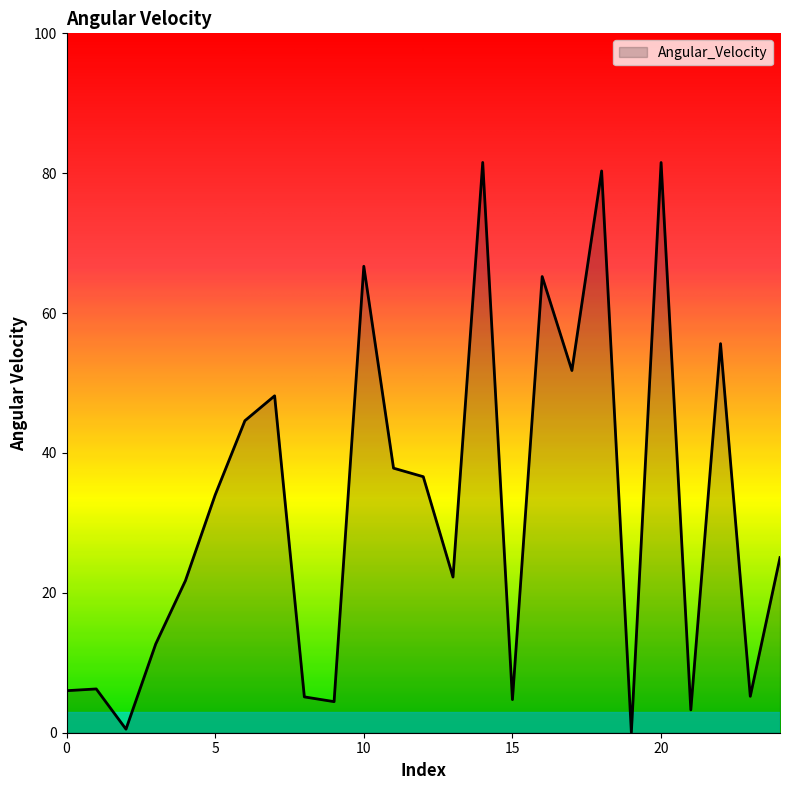

What is the difference between the maximum and minimum values?

81.5